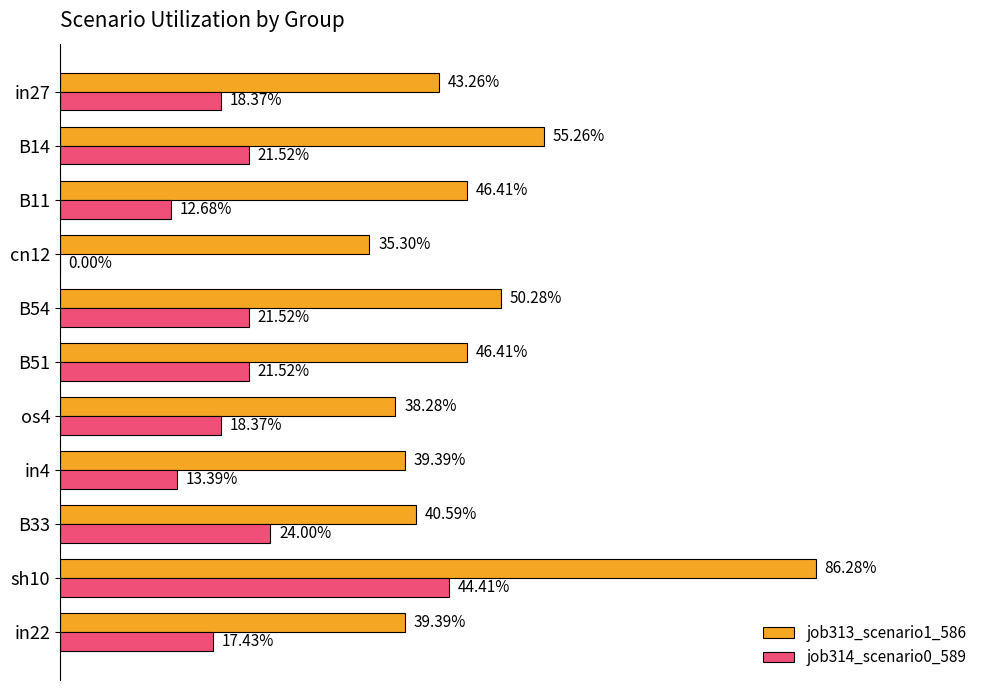

What are all the series names shown in the legend?

job313_scenario1_586, job314_scenario0_589